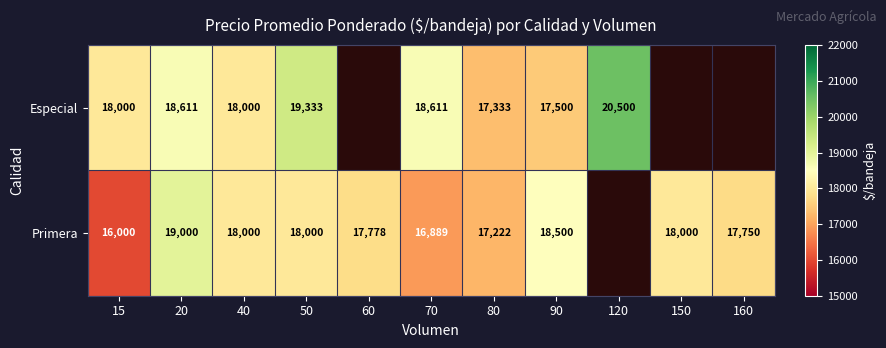

At how many categories does at least one series exceed 18770?

3